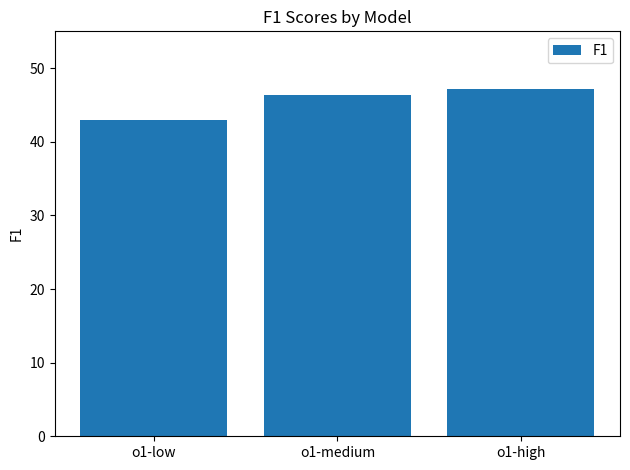

Which category has the highest value across all series?

o1-high